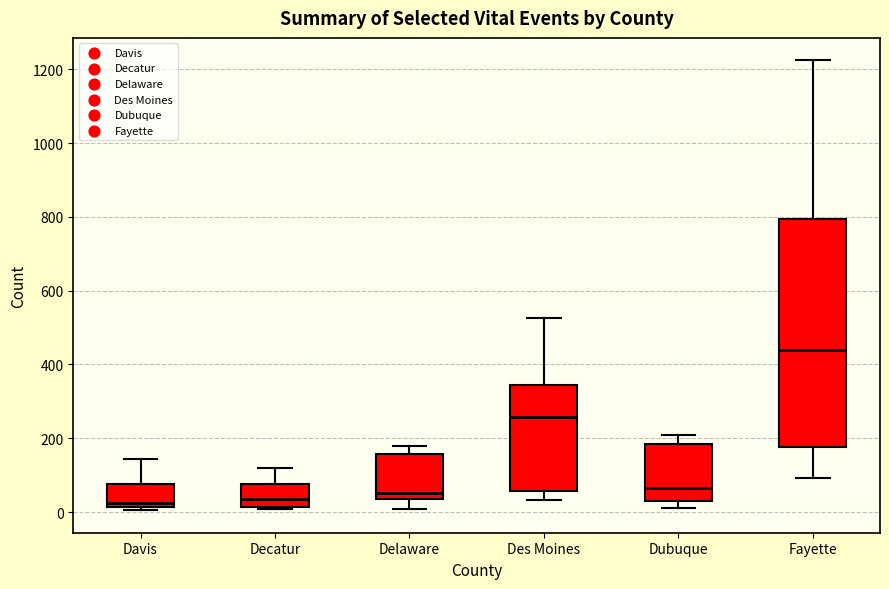

Comparing the boxes themselves (not the whiskers), which one is the tallest?

Fayette